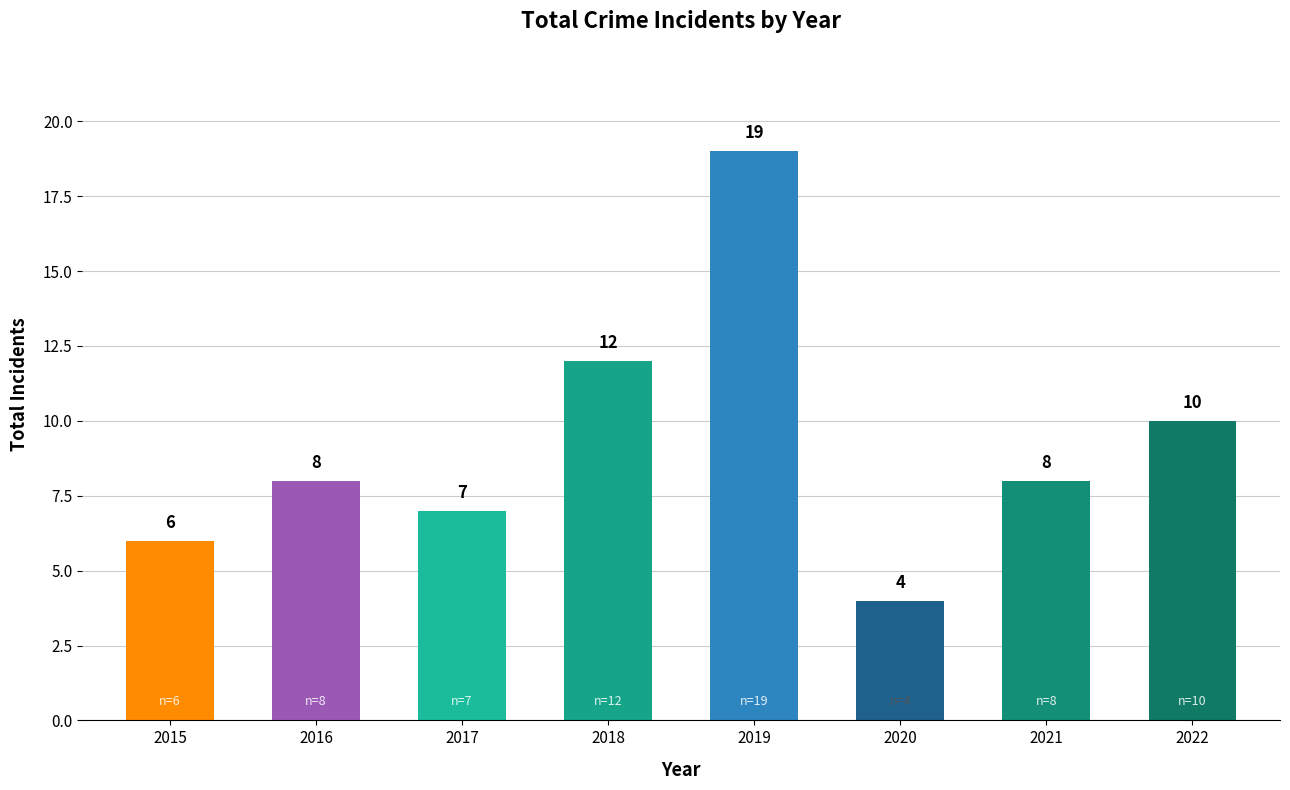

Approximately how many times larger is the value at 2021 compared to 2016?

1.0